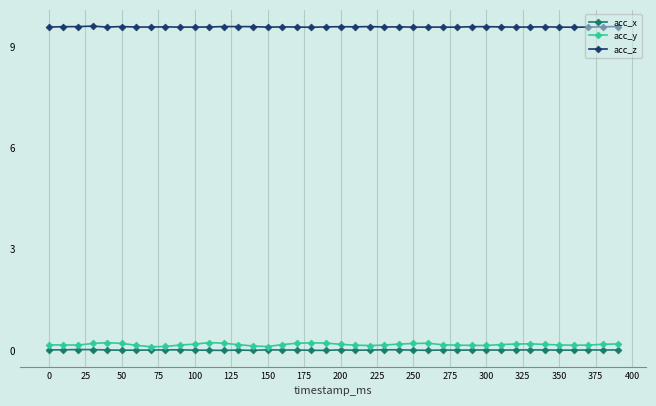

Which series has the widest spread of values?

acc_y